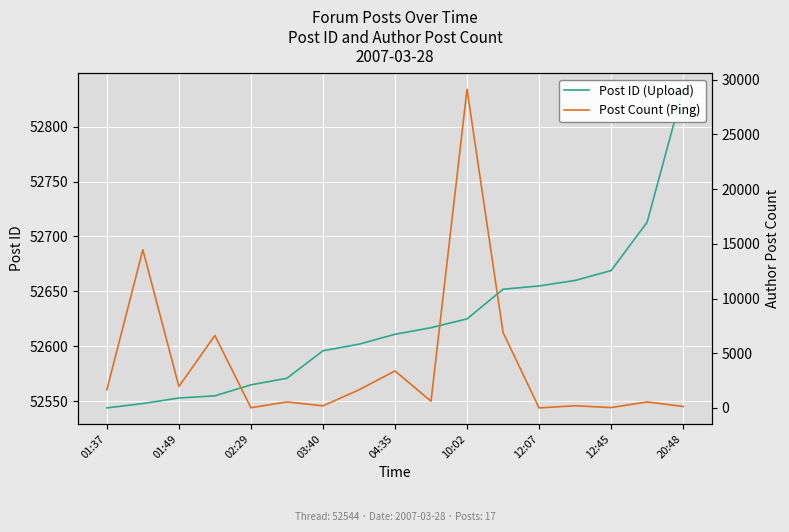

The value of Post ID (Upload) at 03:40 is 79931. True or false?

False